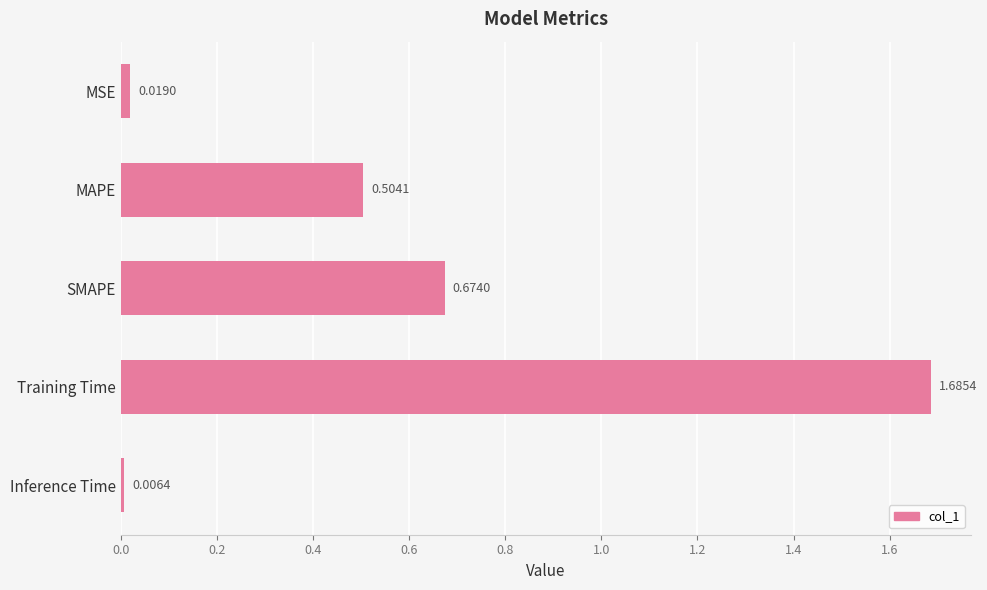

List the labels in order of value, smallest first.

Inference Time, MSE, MAPE, SMAPE, Training Time